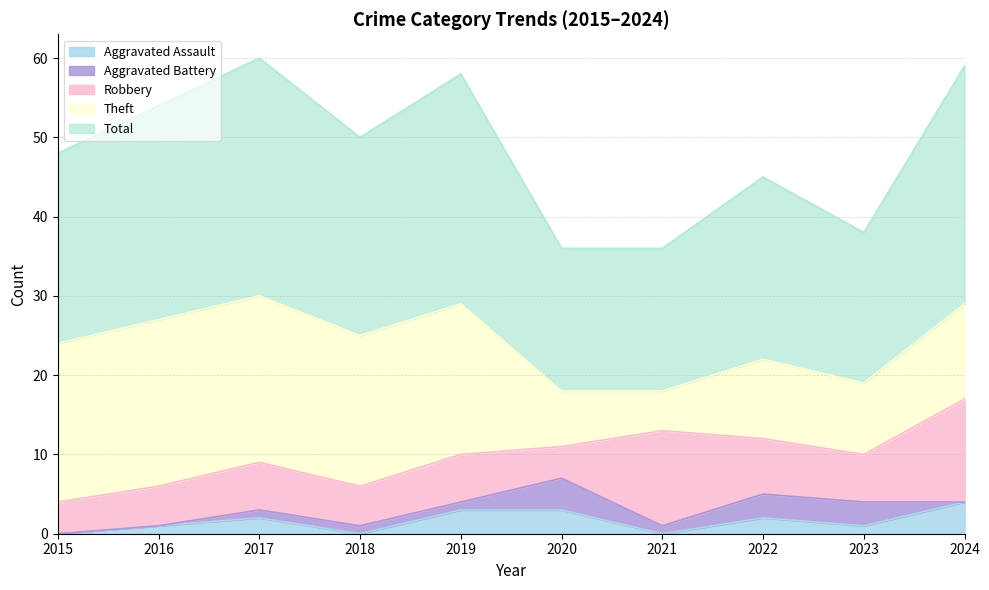

True or false: Total has more than 1 interior local peaks.

True